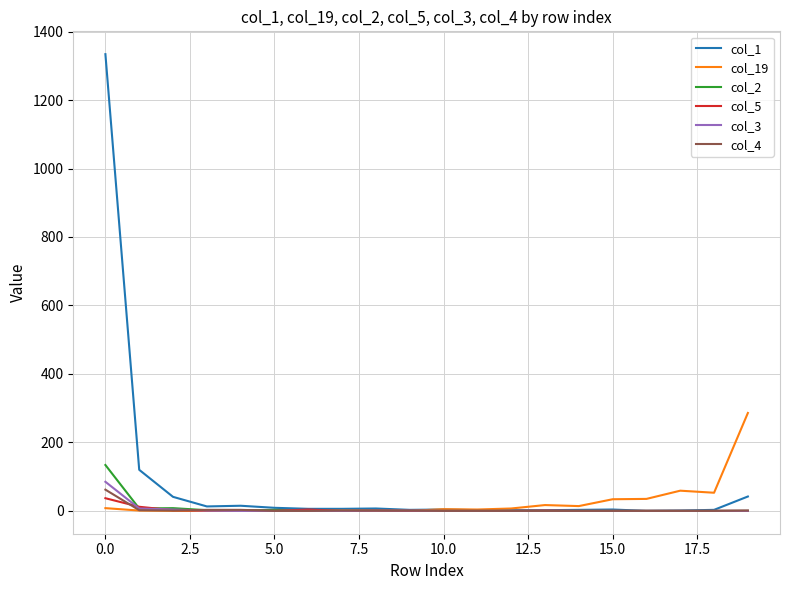

Which series has the largest range (max minus min)?

col_1